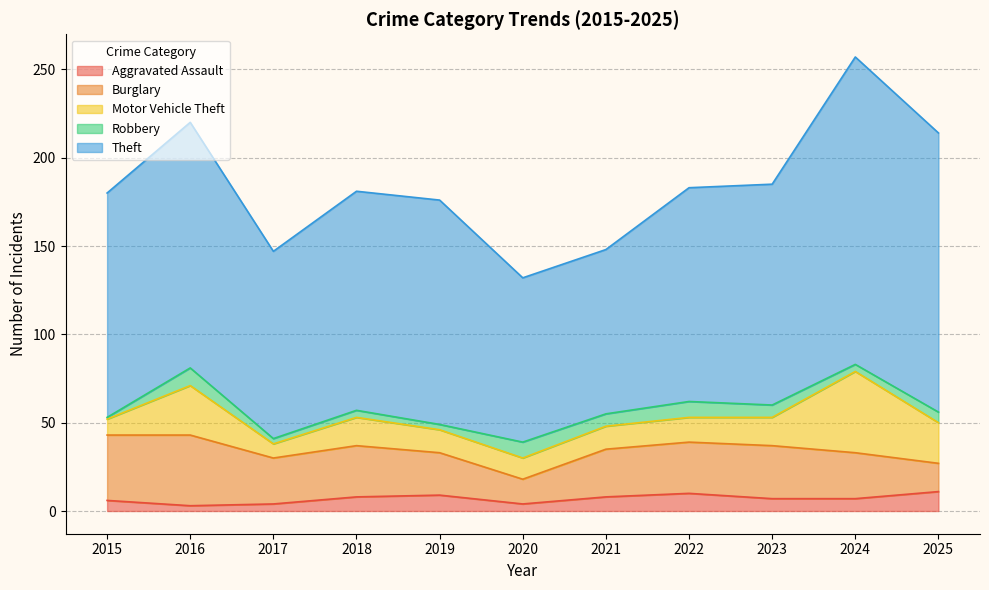

True or false: Theft and Aggravated Assault intersect in this chart.

False